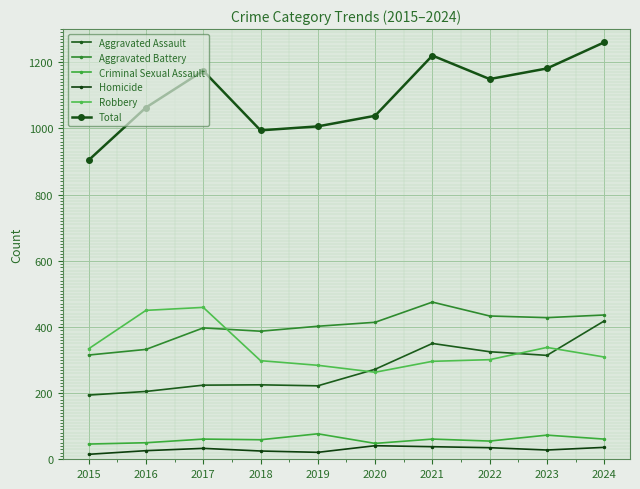

How many series are shown in this chart?

6